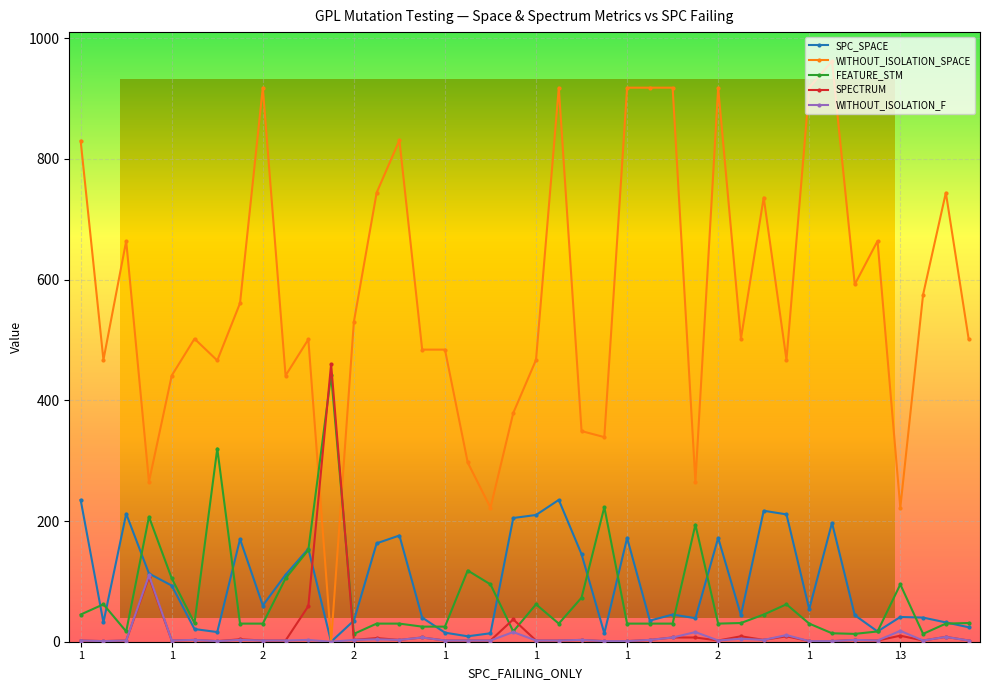

What is the highest value of the FEATURE_STM series?

442